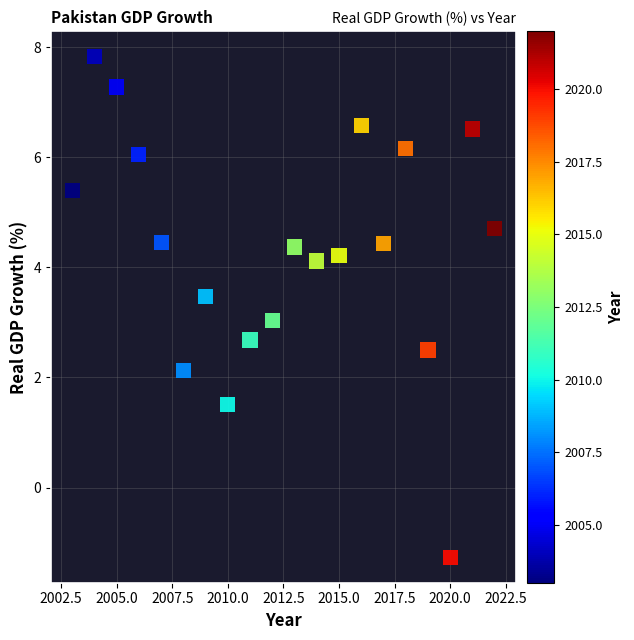

What is the range of X values (max minus min)?

19.0